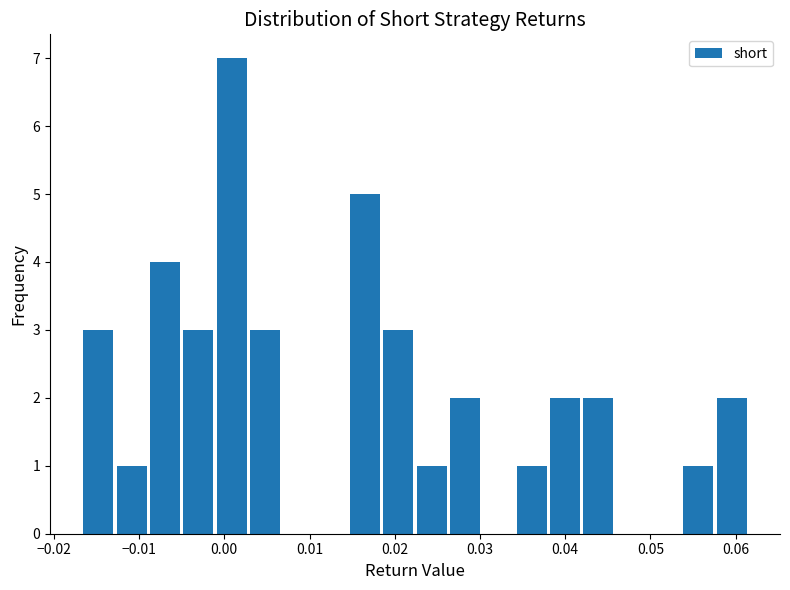

Read against the x-axis, roughly where is the centre of the tallest bar?

0.001